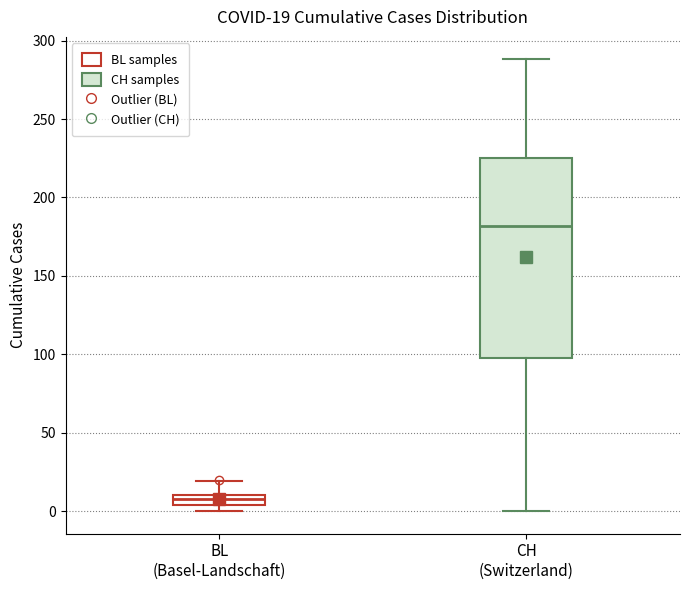

Which box's median line is the highest?

CH (Switzerland)